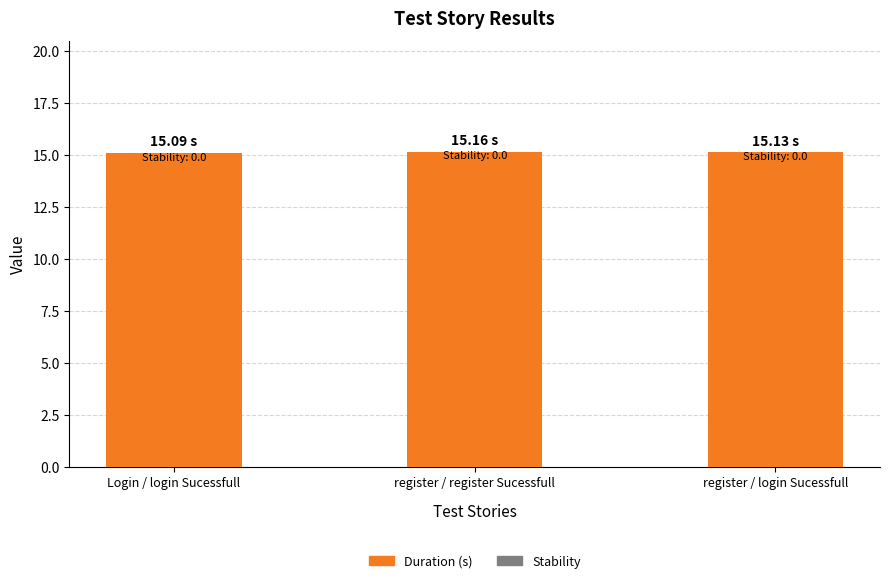

What is the label of the 1st bar from the right?

register / login Sucessfull